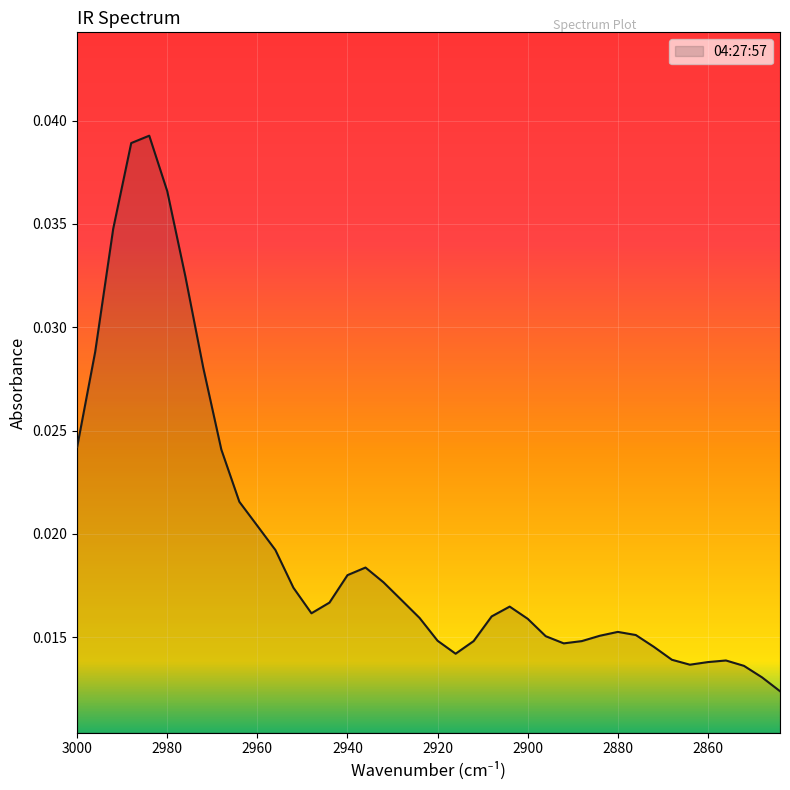

Where is the data nearest to the value 0?

2844